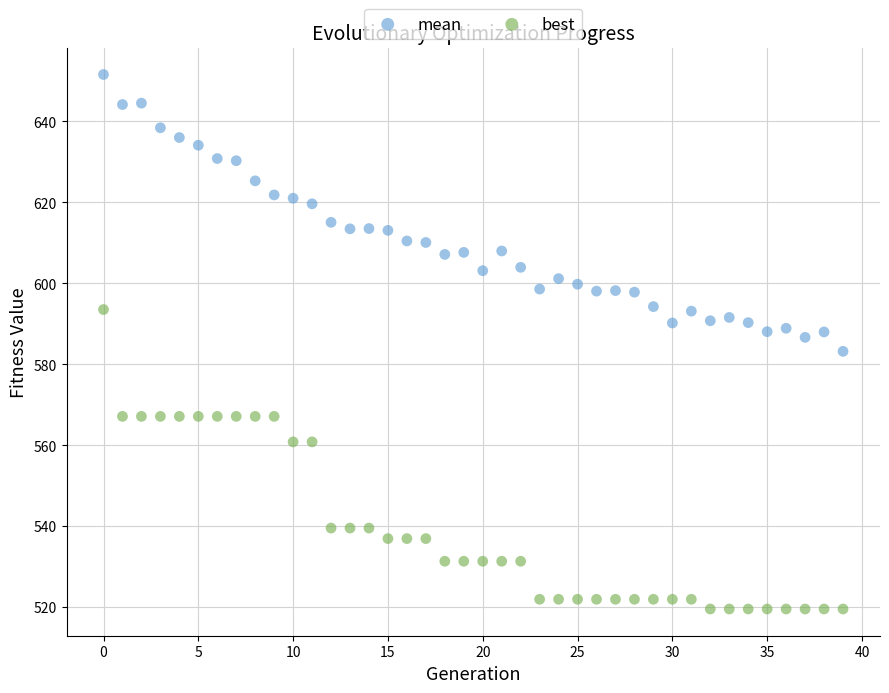

Across all data points, what is the range of Y values (max minus min)?

132.1